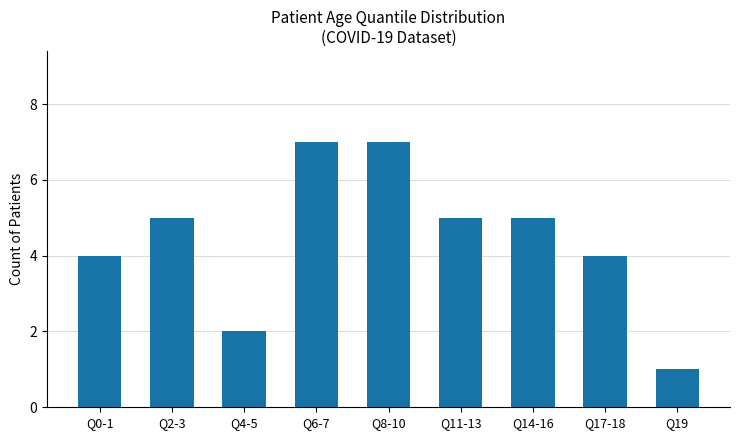

Reading left to right, what are all the values shown in this chart?

4	5	2	7	7	5	5	4	1